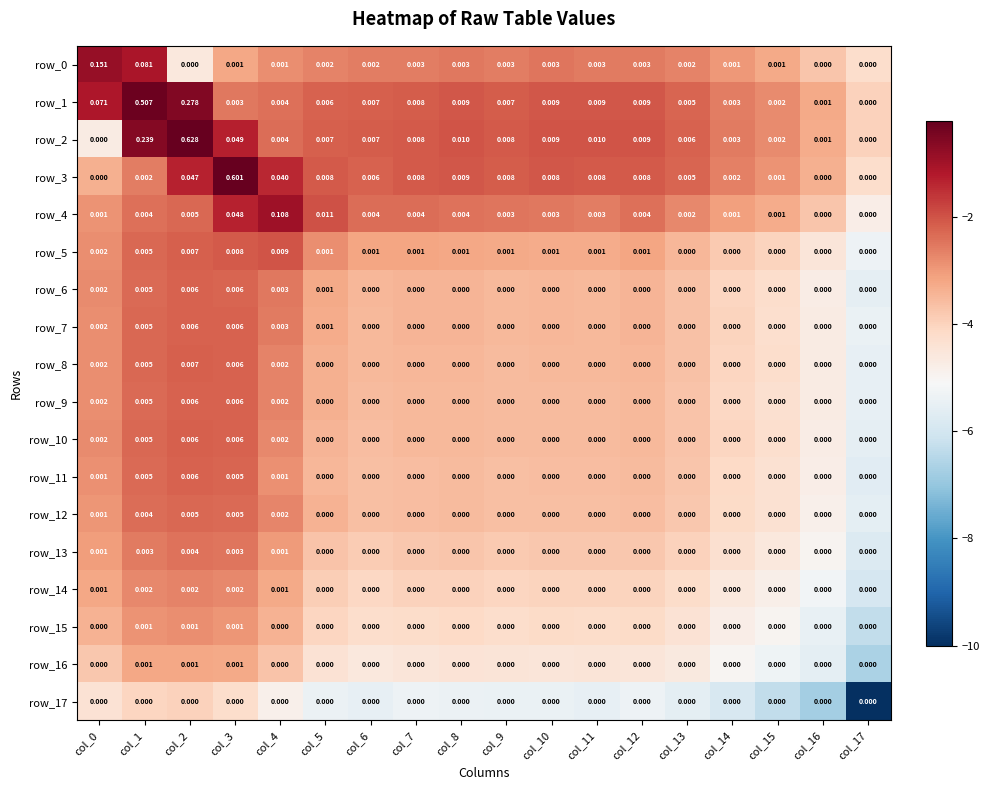

Is the value of row_17 at col_2 greater than the value of row_9 at col_1?

No